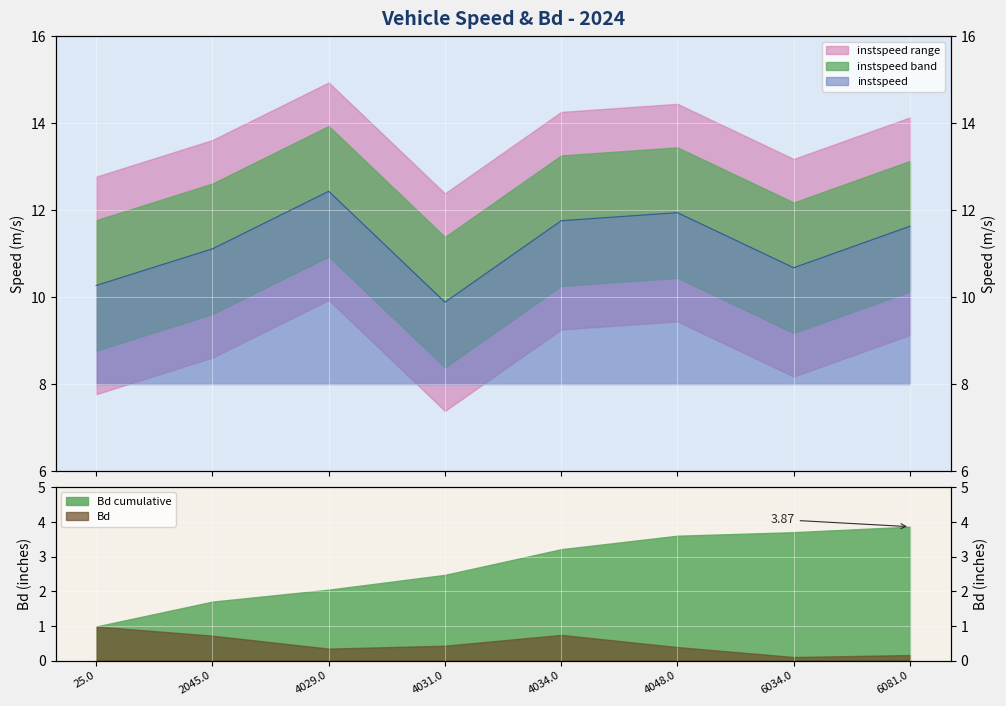

Rank the categories by value from highest to lowest.

4029.0, 4048.0, 4034.0, 6081.0, 2045.0, 6034.0, 25.0, 4031.0